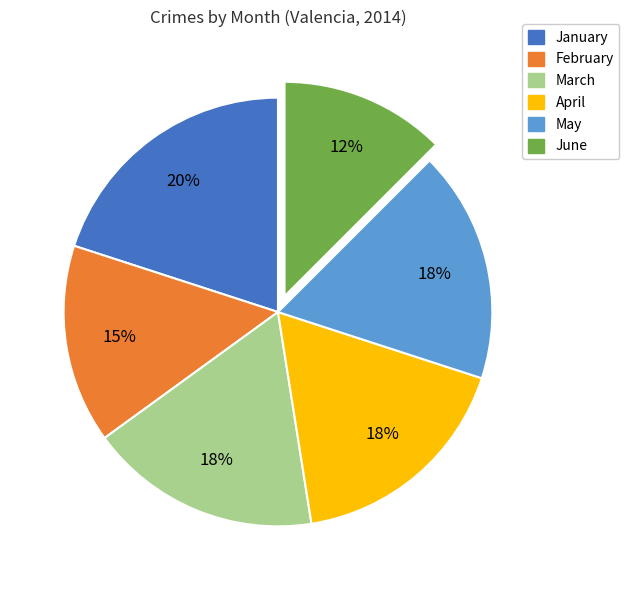

How many slices are in this pie chart?

6